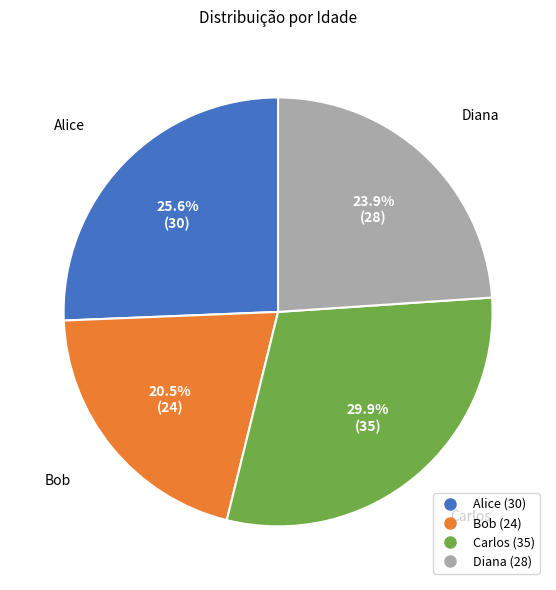

Does Alice represent more than half of the total?

No